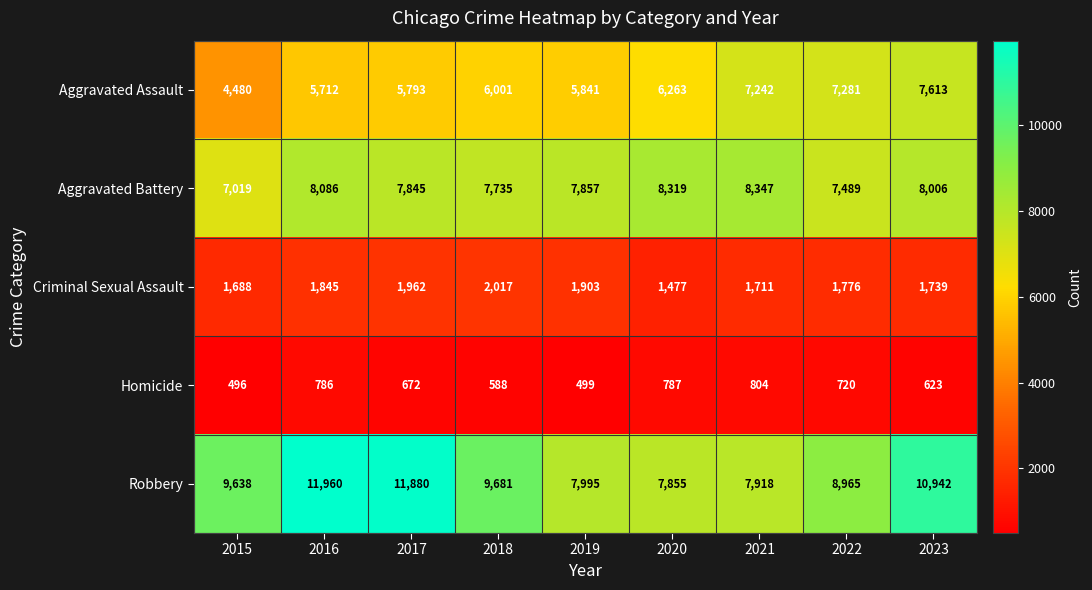

Which series has the largest range (max minus min)?

Robbery